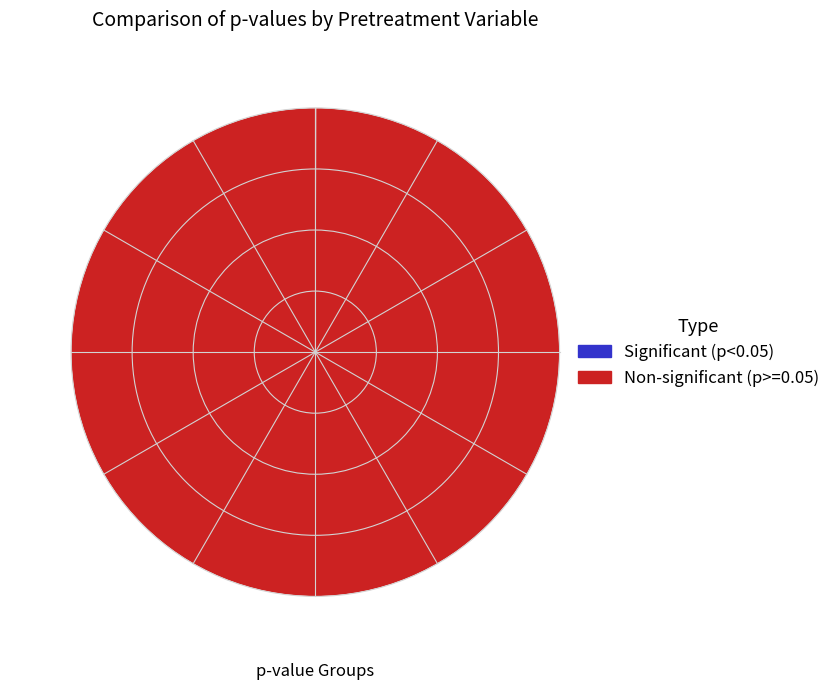

Is there any slice that represents more than half of the pie?

Yes